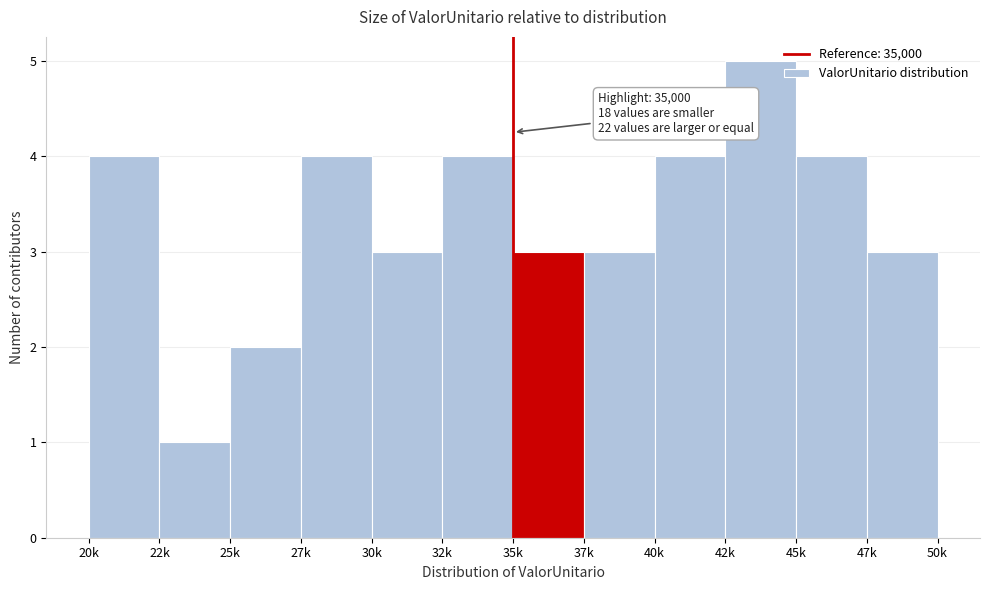

Reading right to left, extract all data points from this chart.

3	4	5	4	3	3	4	3	4	2	1	4